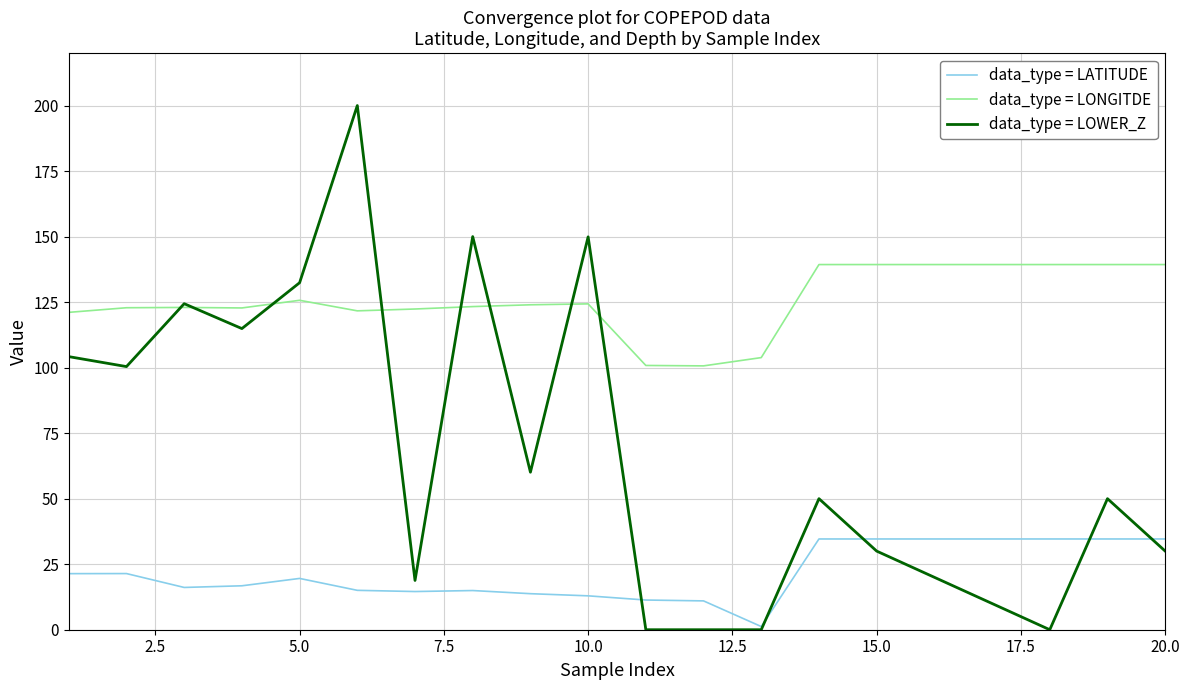

Rank the series by their average value, from lowest to highest.

data_type = LATITUDE, data_type = LOWER_Z, data_type = LONGITDE